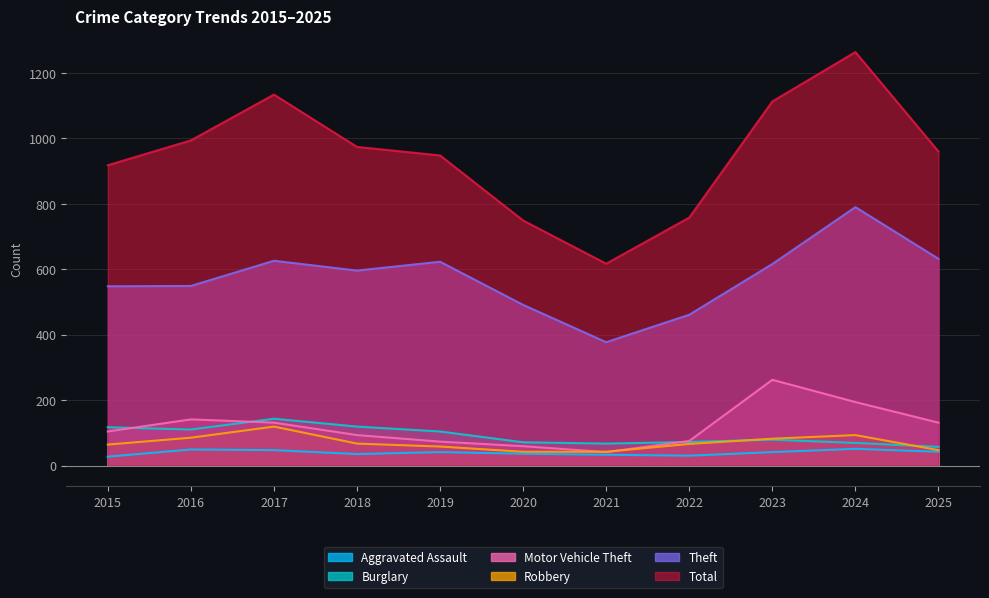

What is the sum of the Aggravated Assault values at 2022 and 2021?

63